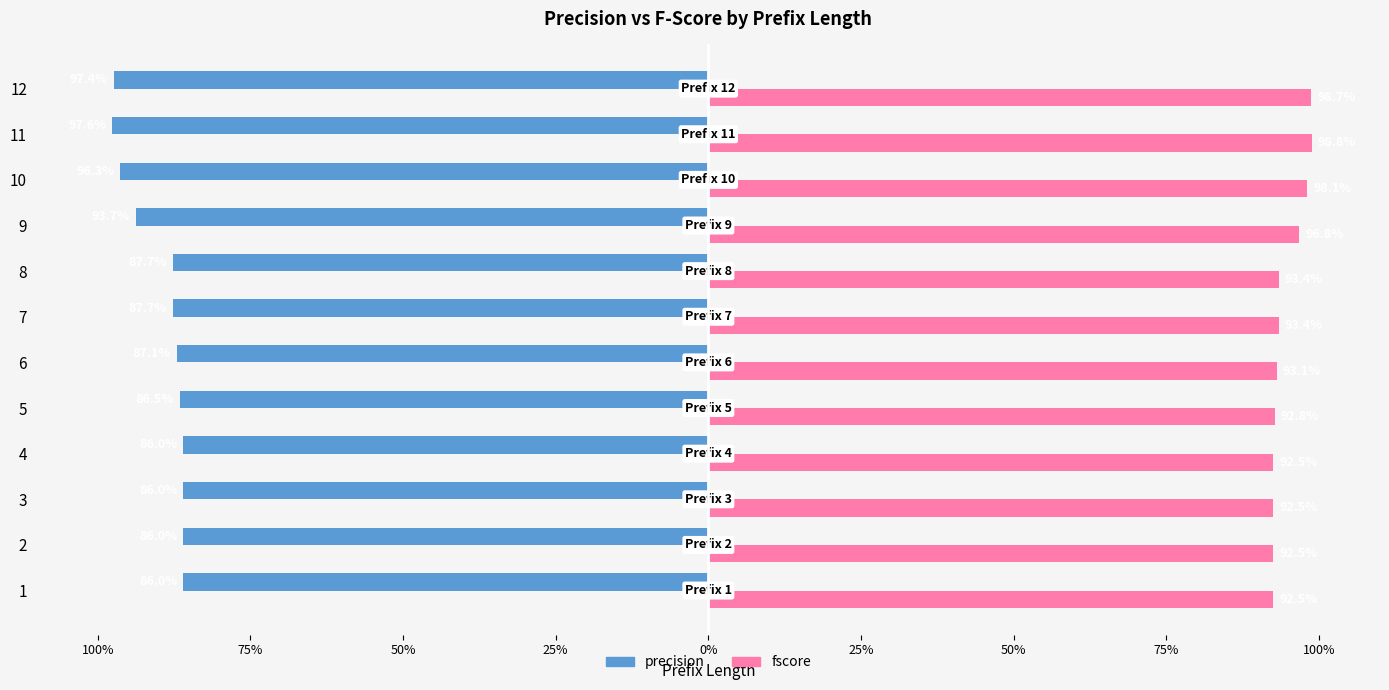

What are all the series names shown in the legend?

precision, fscore